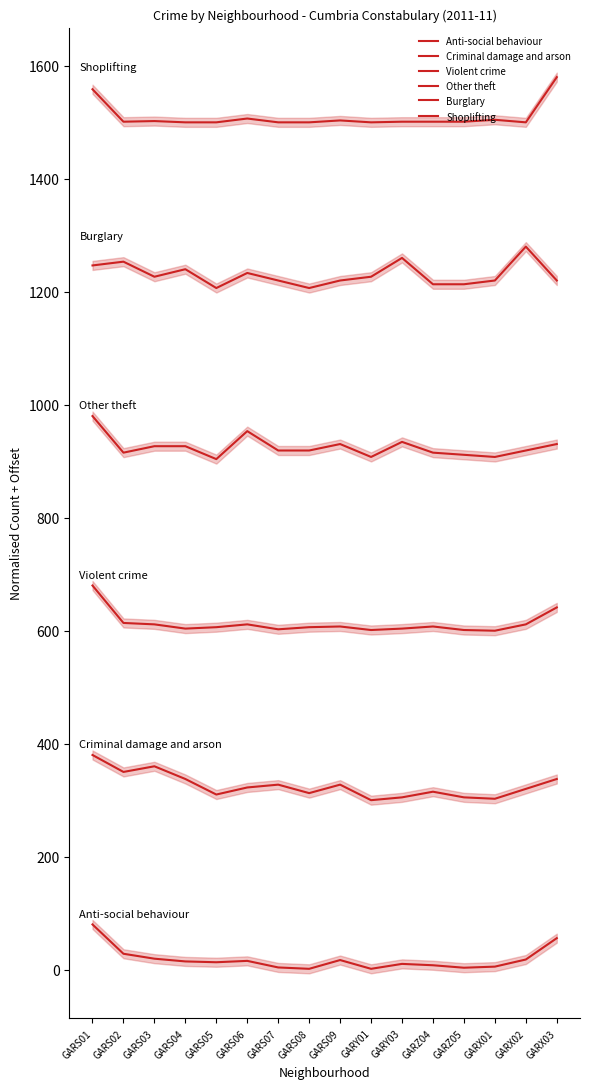

The Criminal damage and arson series shows 322.5 at GARS06. True or false?

True